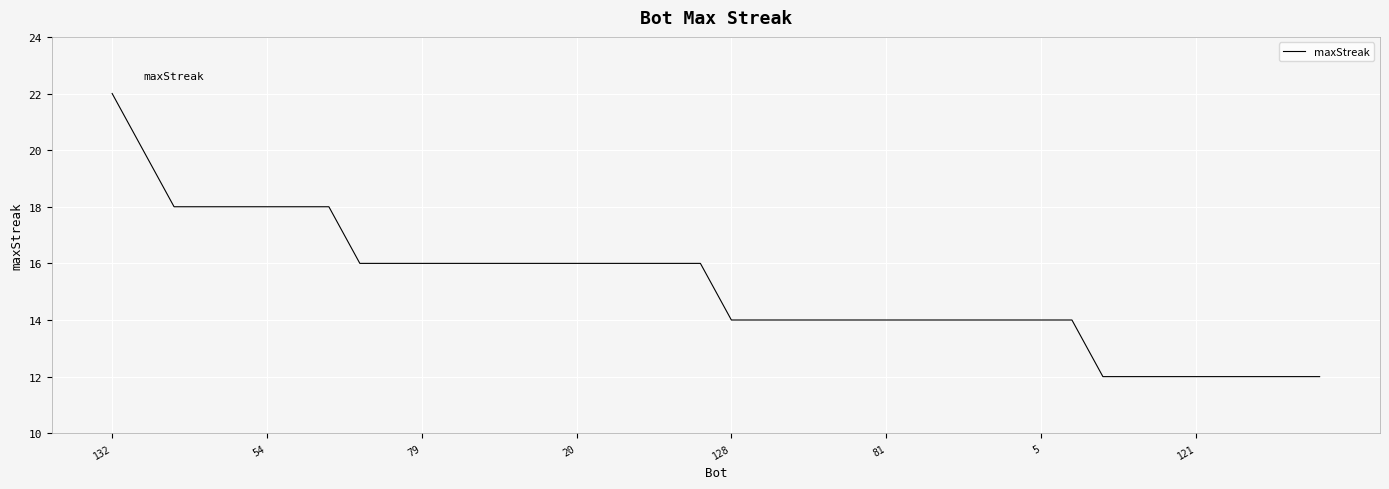

What is the difference between the maximum and minimum values?

10